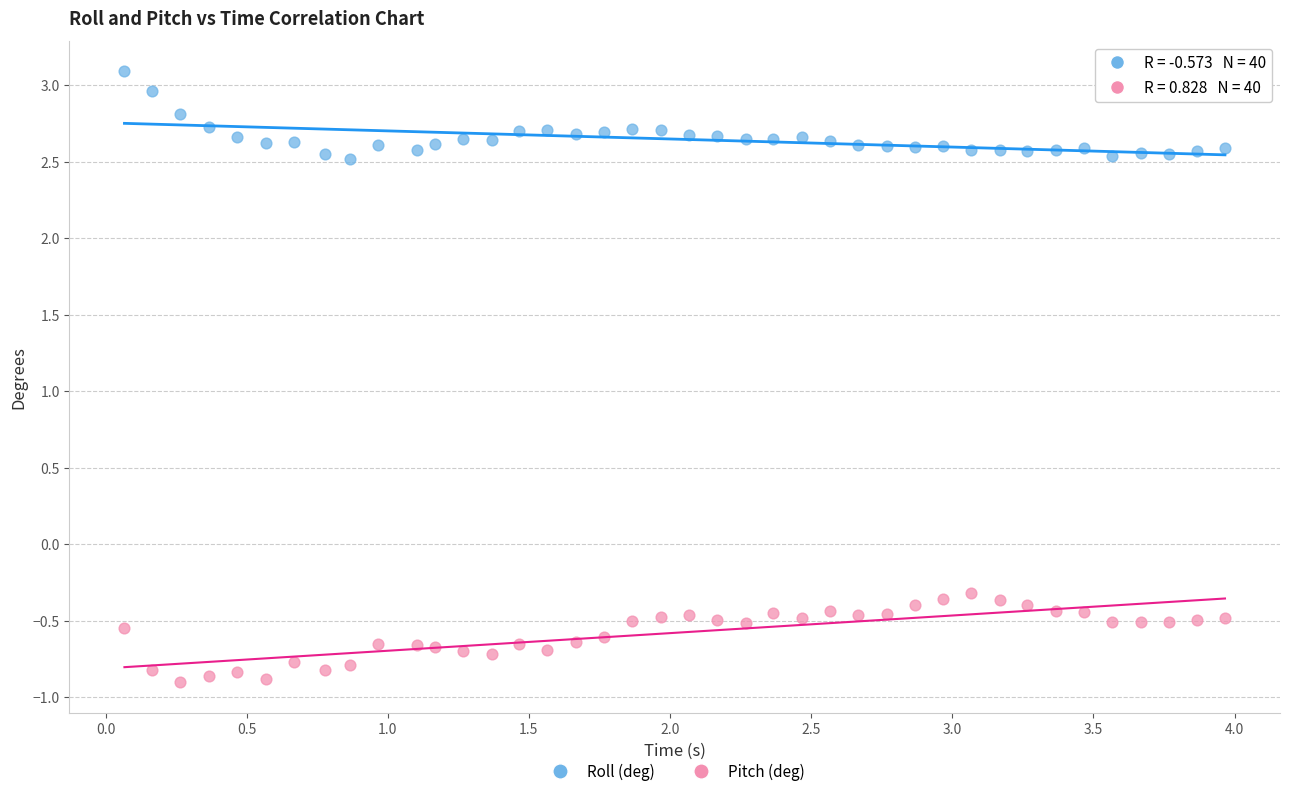

What is the X range (max minus min) for the scatter plot?

3.9